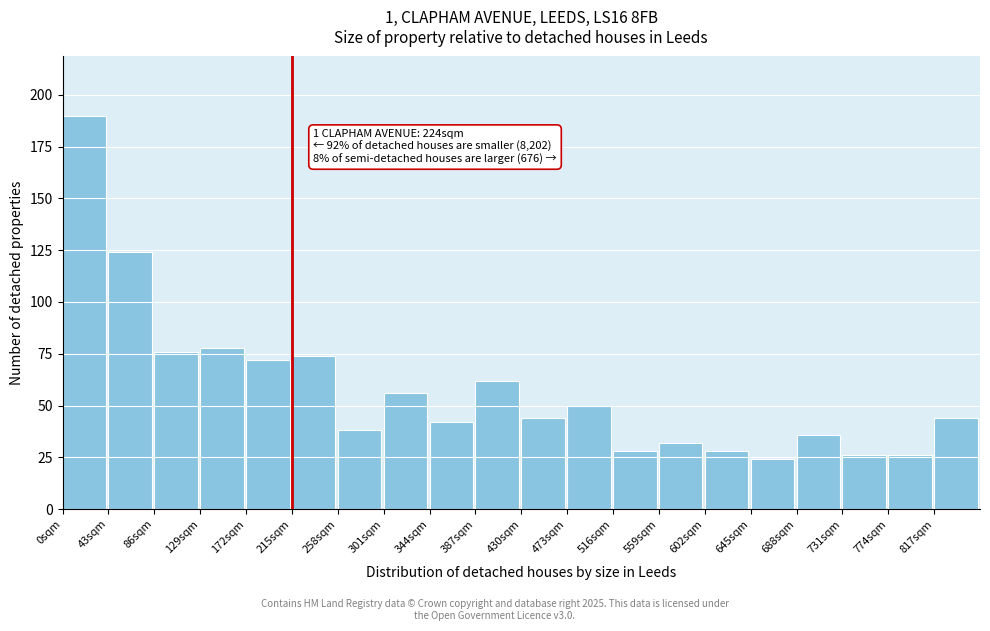

Reading left to right, list all the values displayed in this chart.

190	124	76	78	72	74	38	56	42	62	44	50	28	32	28	24	36	26	26	44